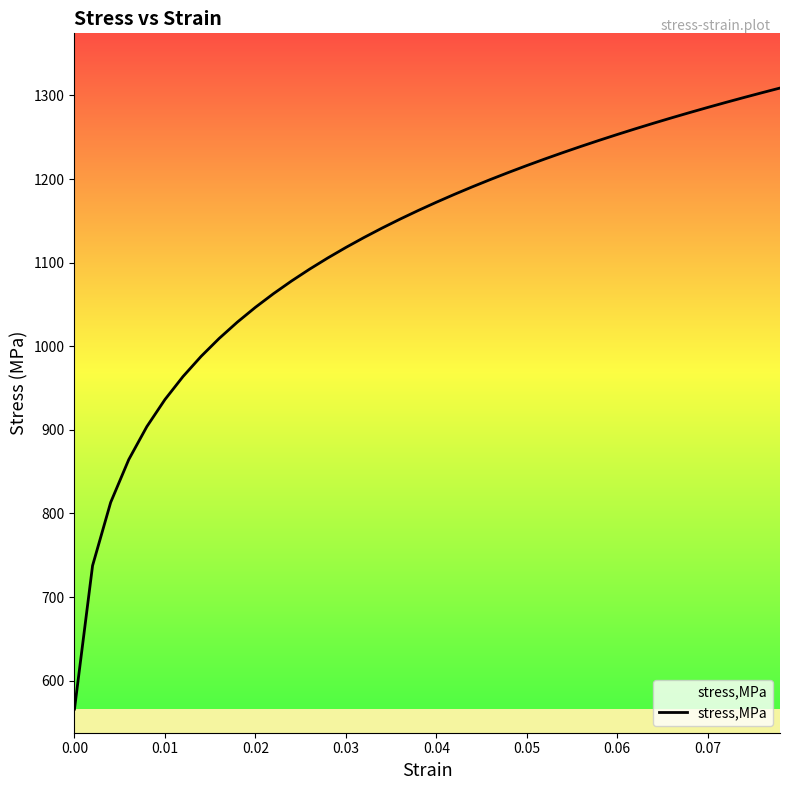

What is the minimum value shown in the chart?

566.0